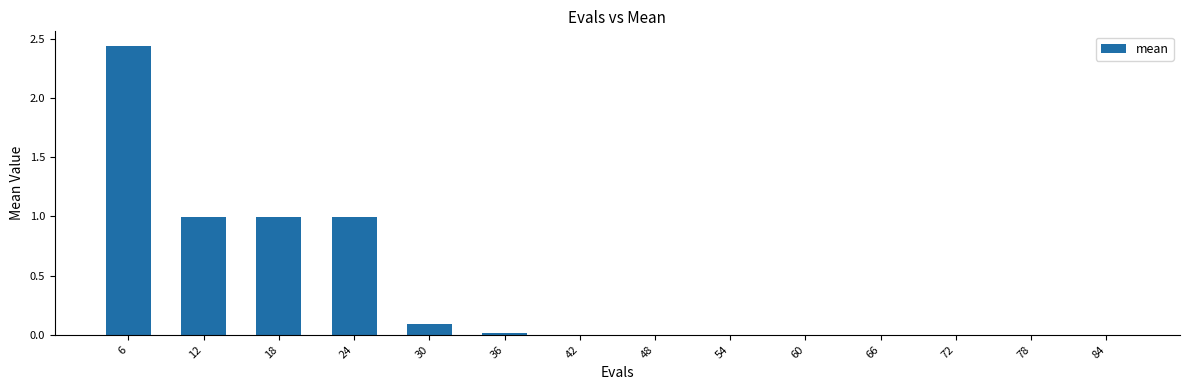

True or false: the data shows 0.0 at 42.

True